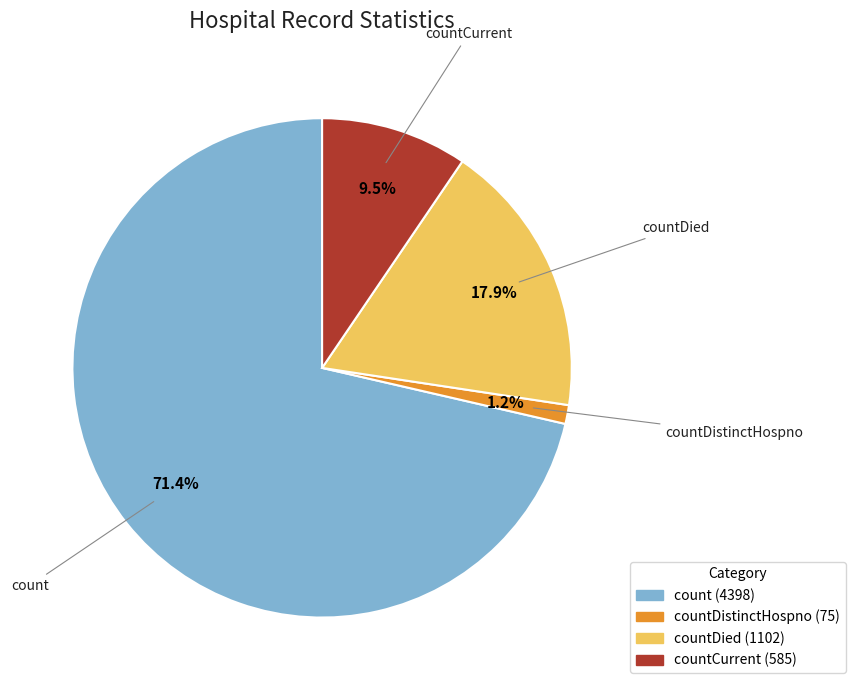

Is there a majority slice in this chart?

Yes